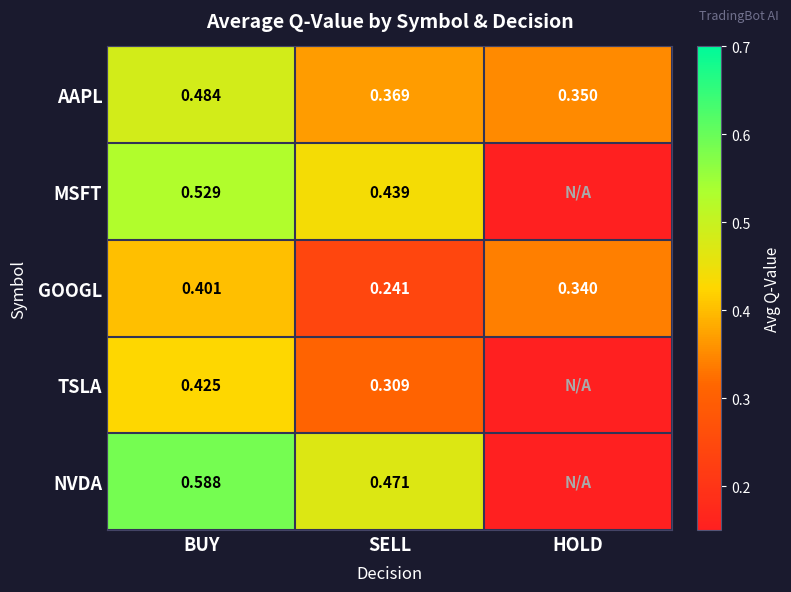

At which category does the chart reach its peak across all series?

BUY